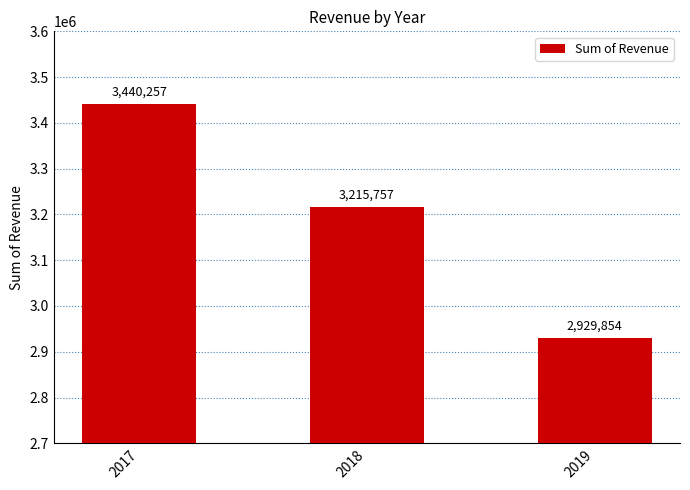

At which category does the chart reach its minimum across all series?

2019